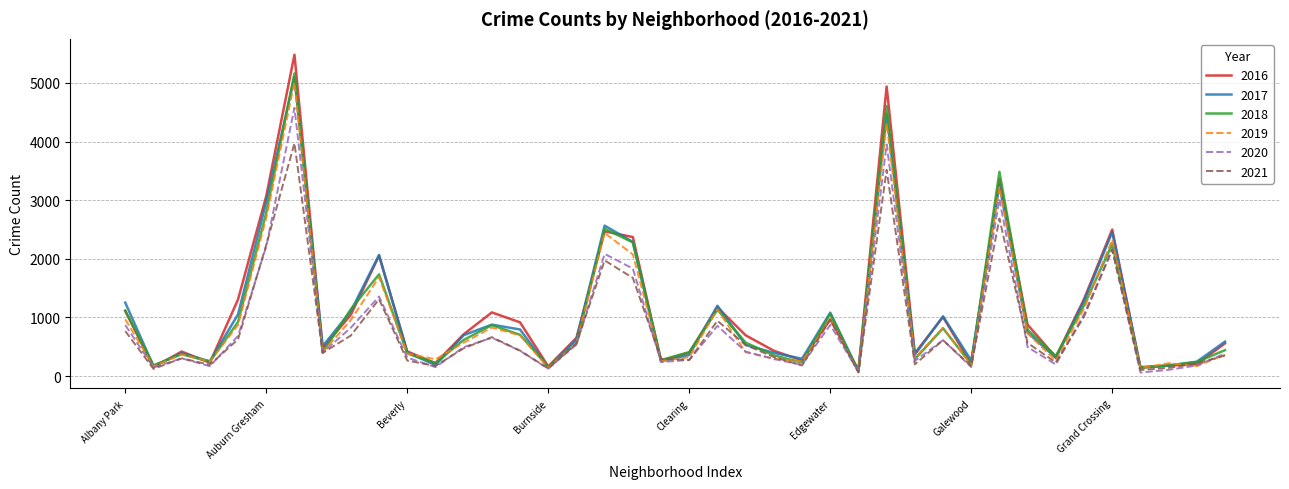

Does the chart have visible grid lines?

Yes